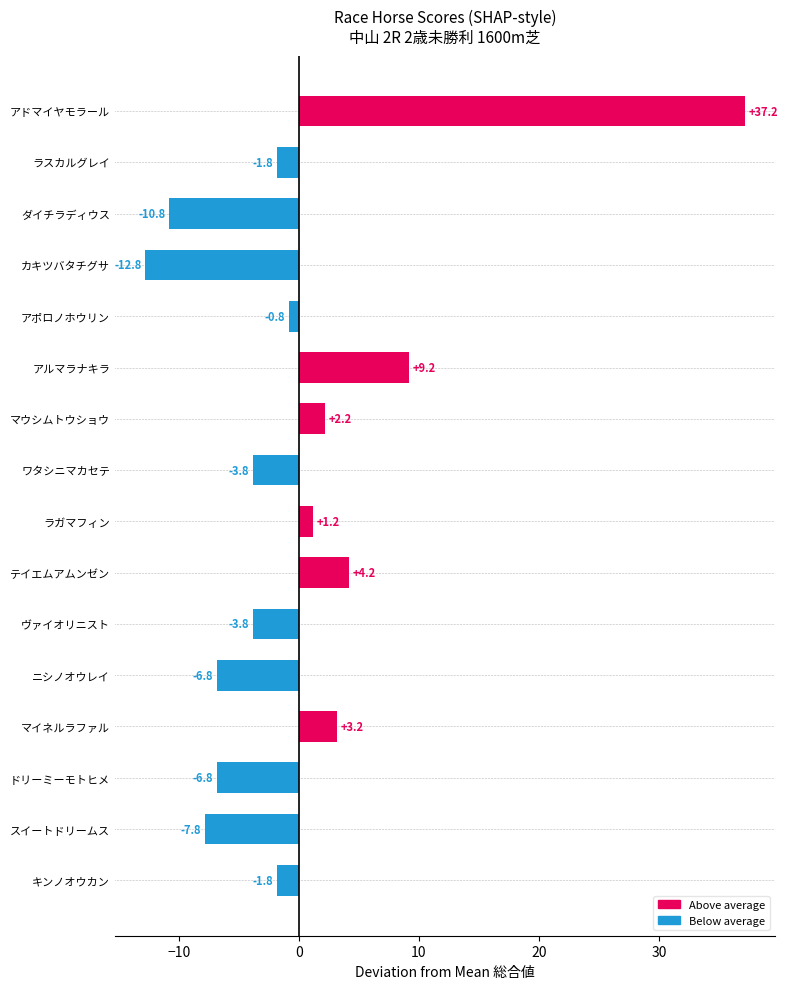

The chart shows a value of -1.8 at ラスカルグレイ. True or false?

True